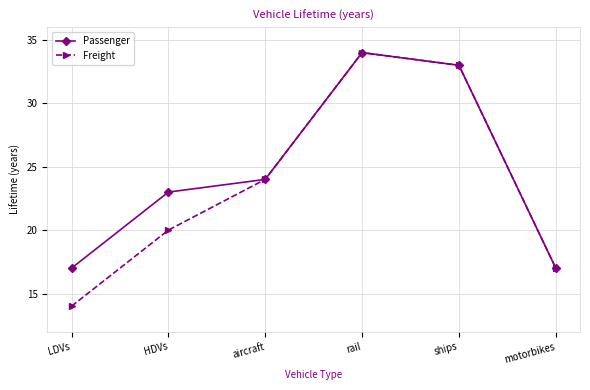

What is the total value across all series at HDVs?

43